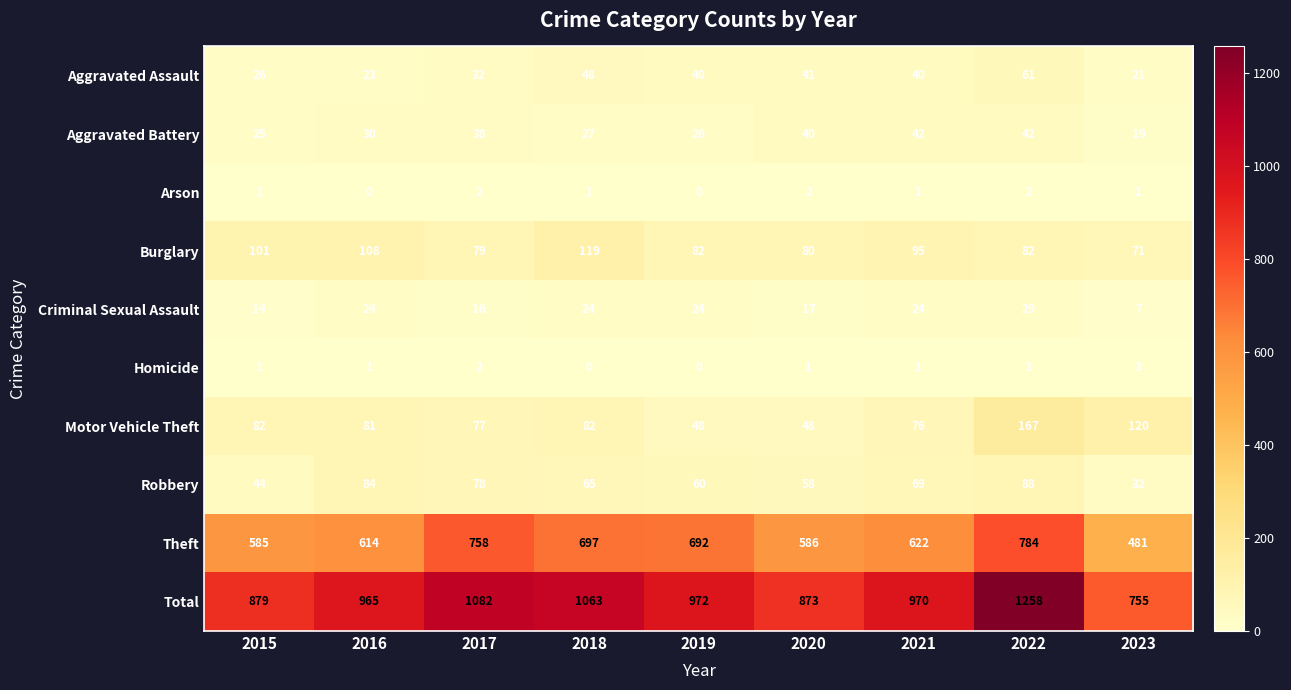

Which category has the highest value across all series?

2022